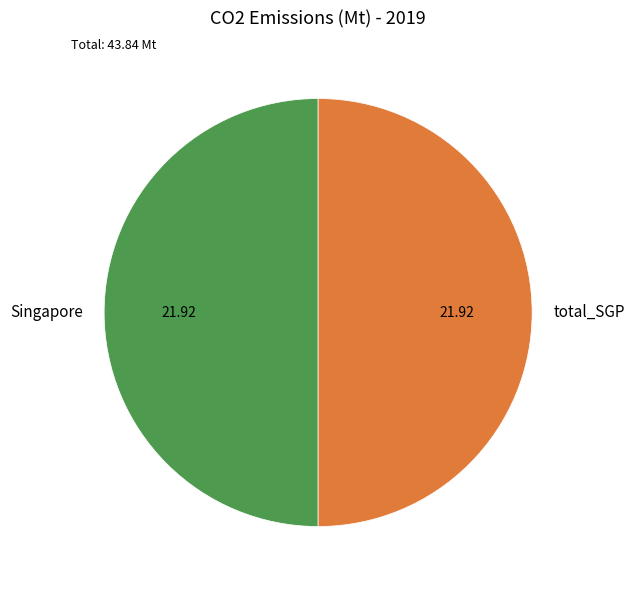

Is the sum of Singapore and total_SGP greater than half?

Yes